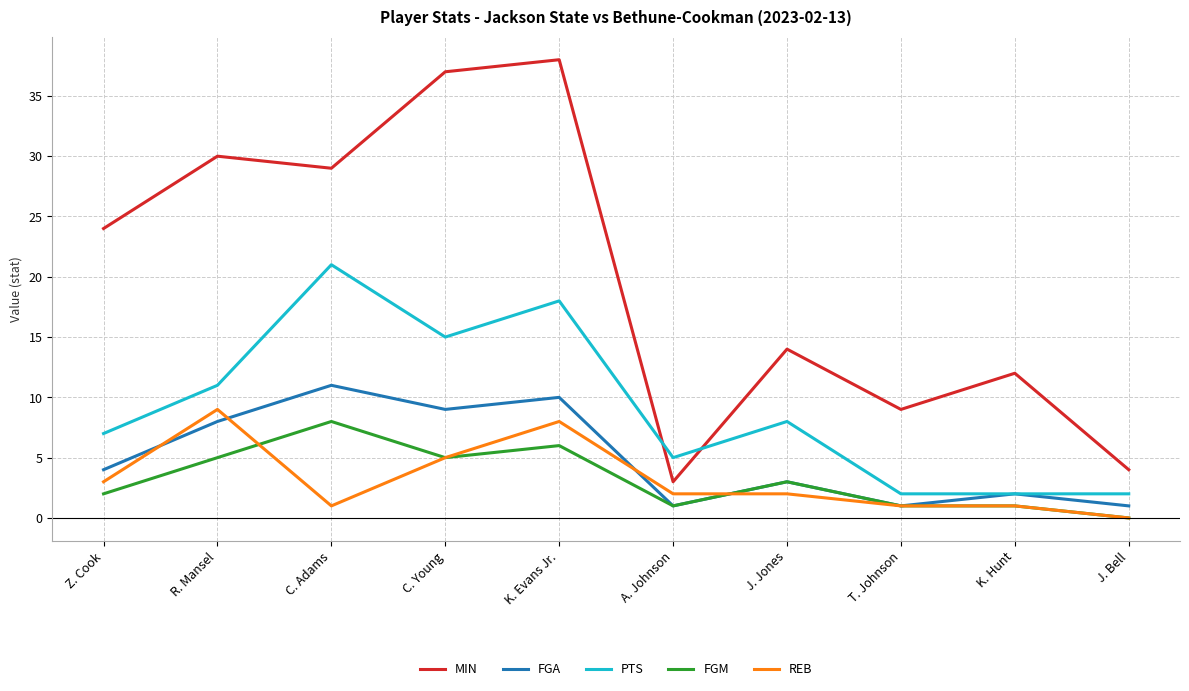

Reading right to left, list all the values displayed in this chart.

MIN: 4	12	9	14	3	38	37	29	30	24
FGA: 1	2	1	3	1	10	9	11	8	4
PTS: 2	2	2	8	5	18	15	21	11	7
FGM: 0	1	1	3	1	6	5	8	5	2
REB: 0	1	1	2	2	8	5	1	9	3